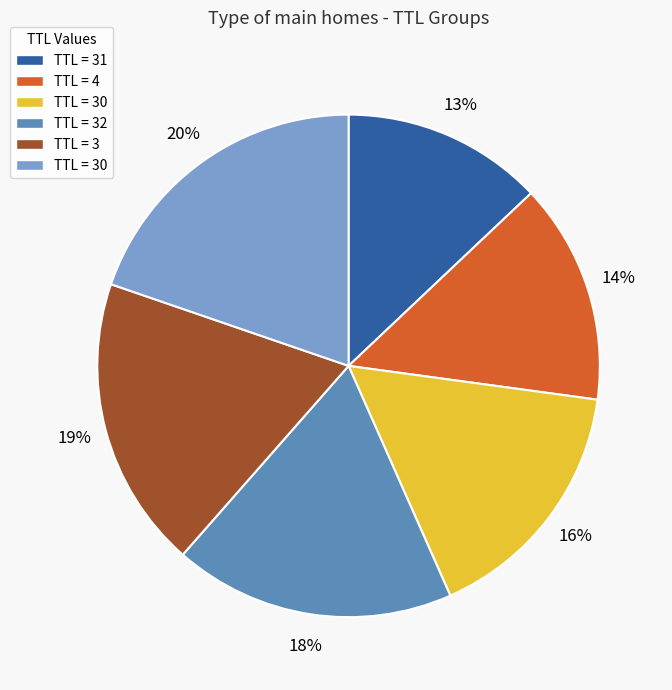

Count the number of slices in the pie.

6